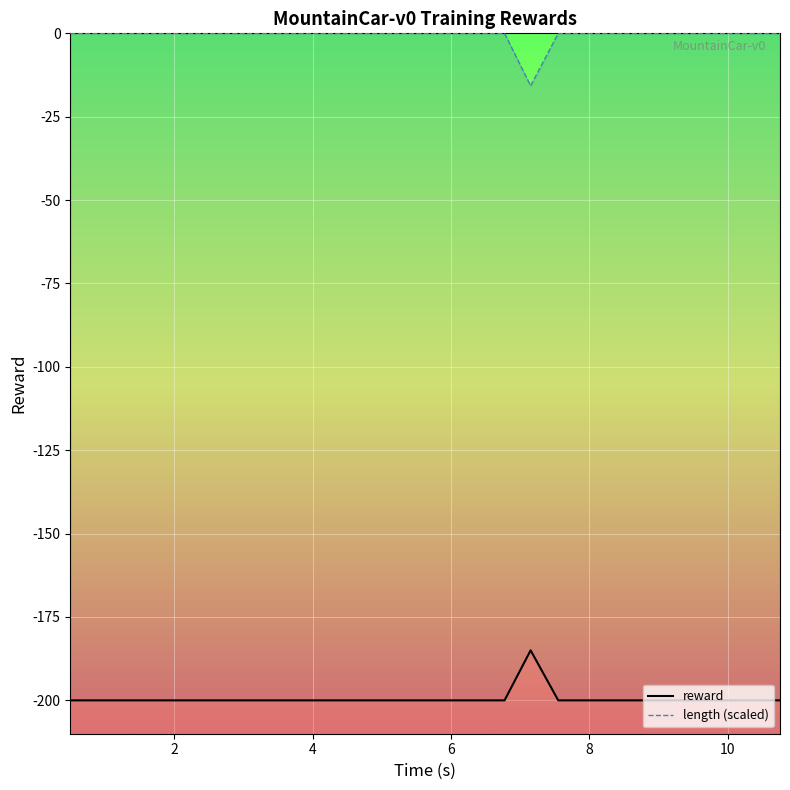

List the series in order of their peak value, highest first.

length (scaled), reward